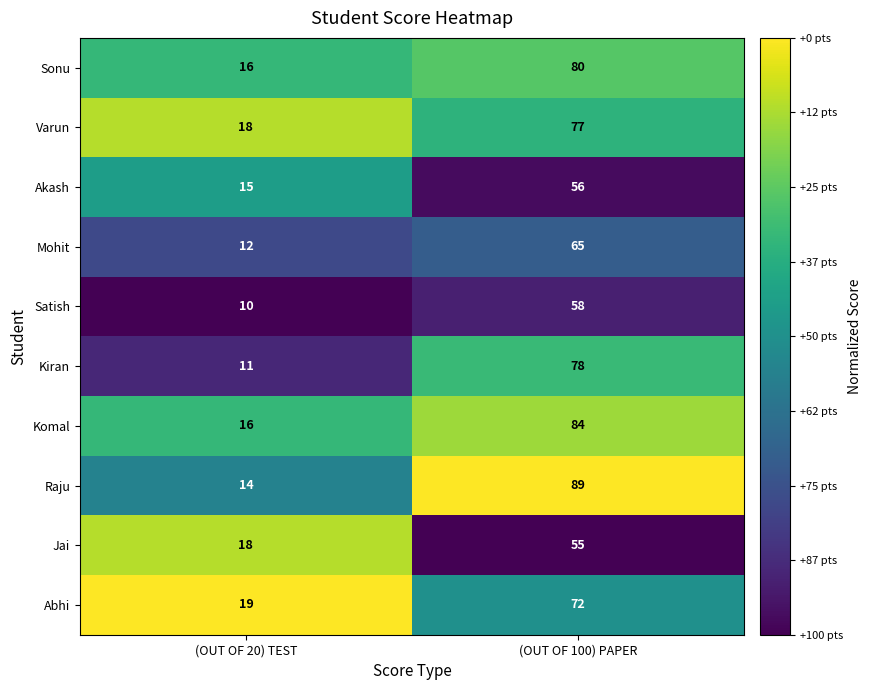

What is the total value across all series at (OUT OF 100) PAPER?

714